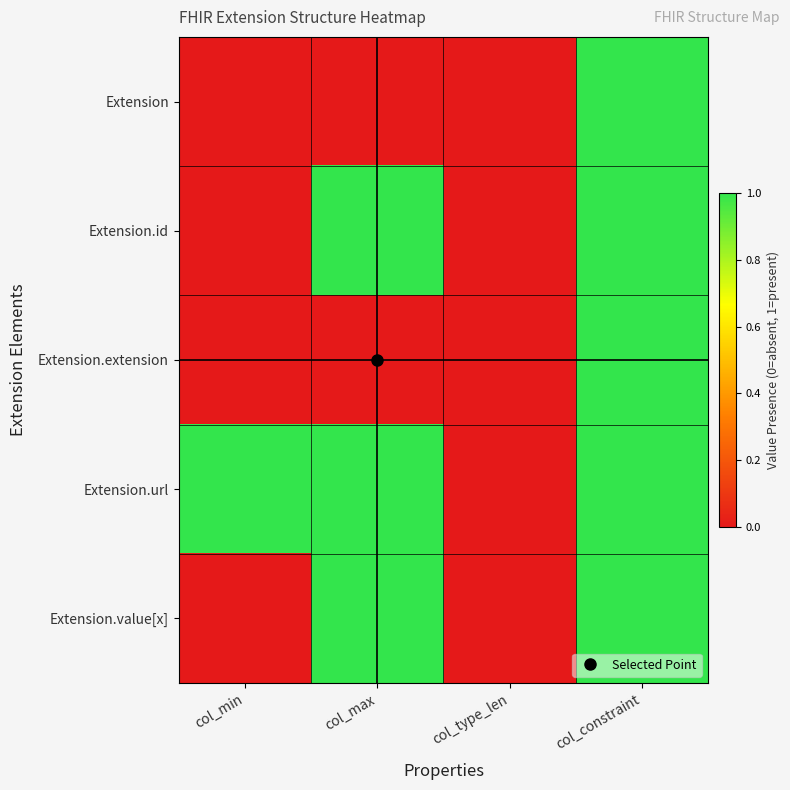

At which category is the sum across all series the highest?

col_constraint